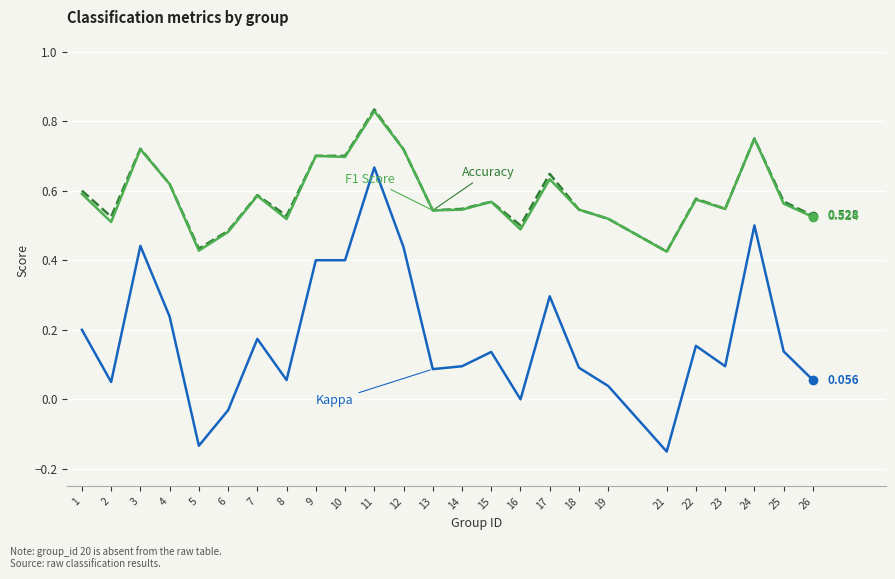

Does the chart have visible grid lines?

Yes